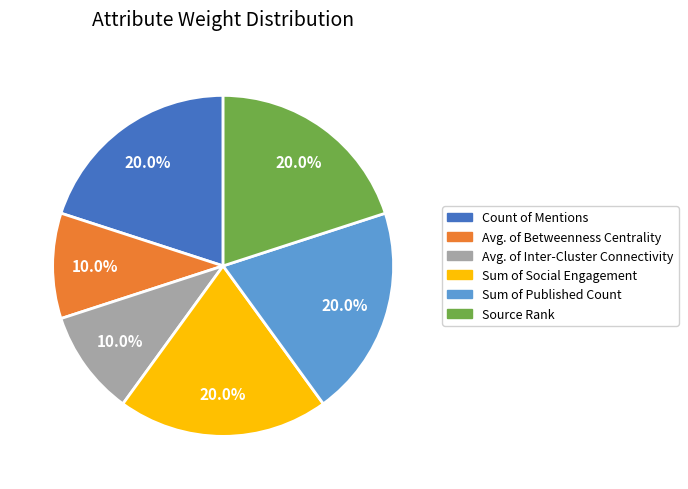

The Source Rank slice represents 11% of the pie. True or false?

False